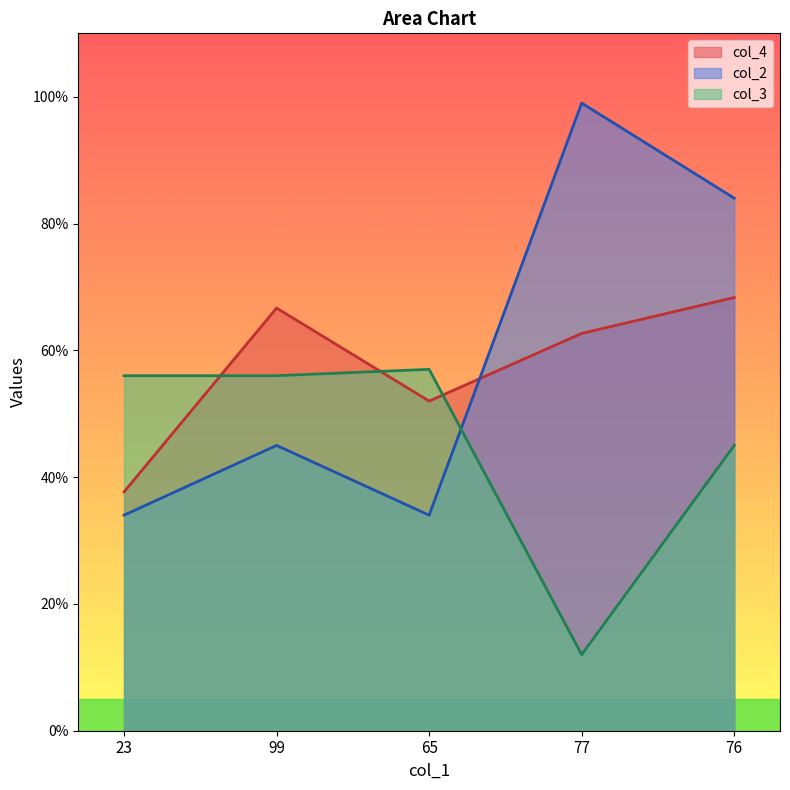

How many times do col_2 and col_4 cross each other?

1